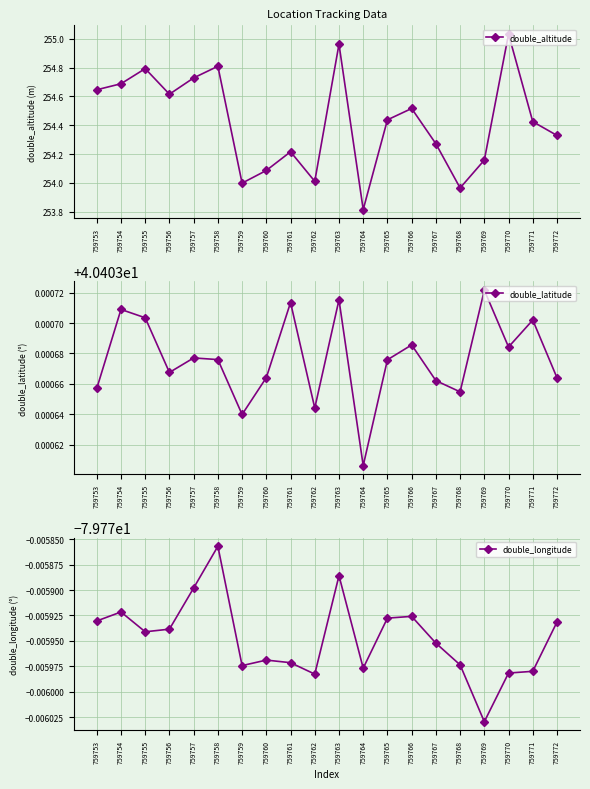

Between 759759 and 759757, which is larger?

759757